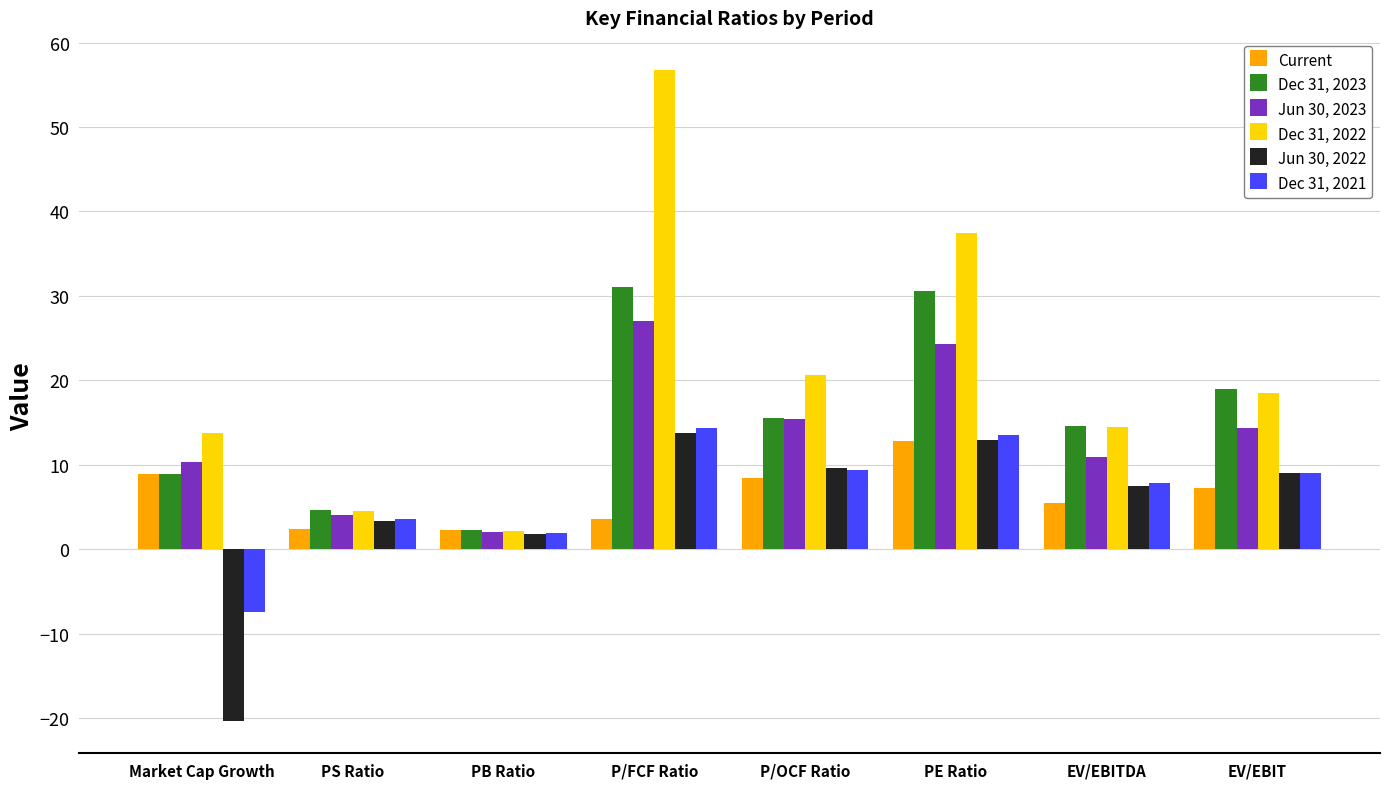

How many bars are there in each group?

6